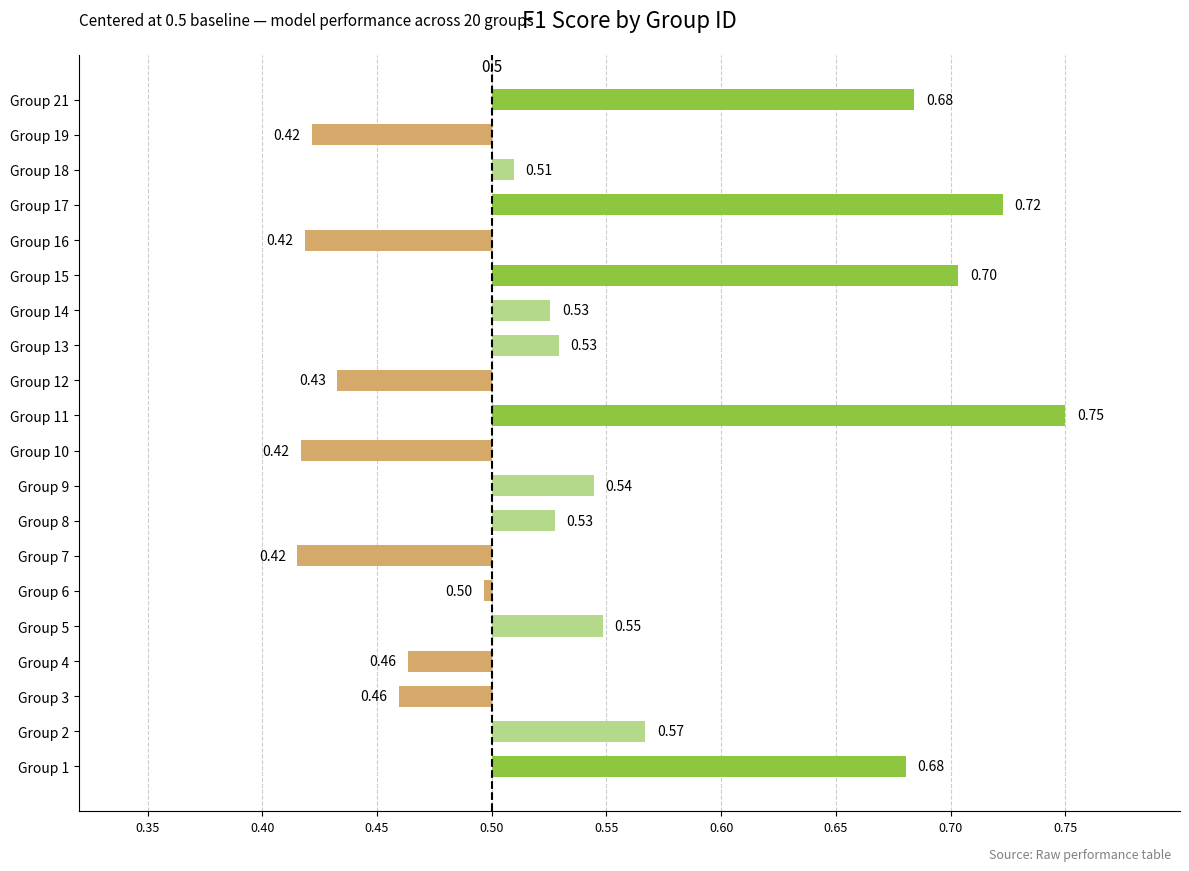

Are the bars horizontal?

Yes